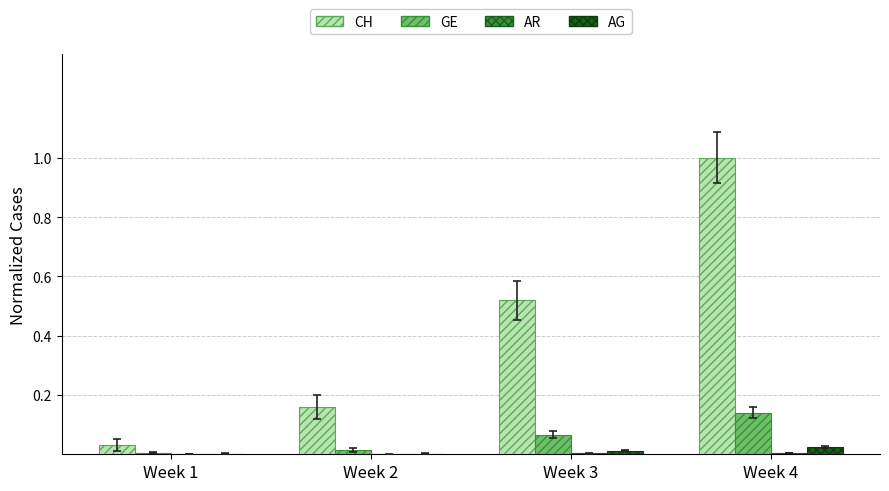

How many data points does each series have?

4